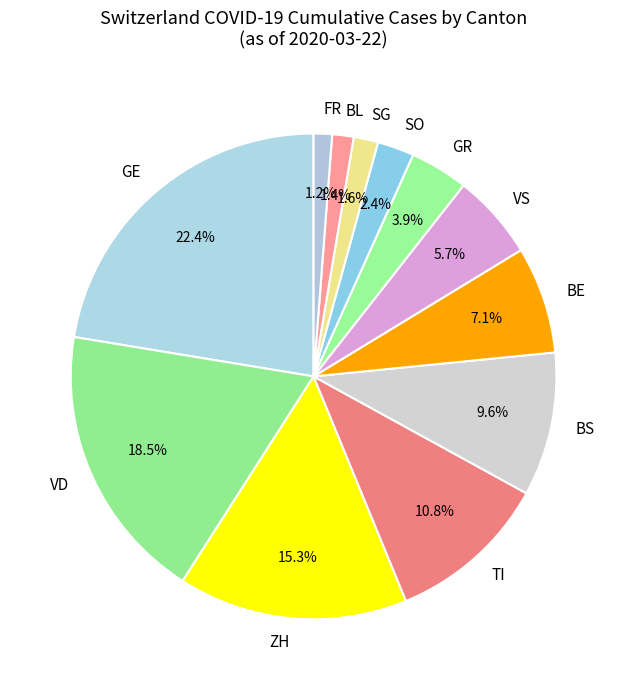

Which category has the biggest portion of the pie?

GE